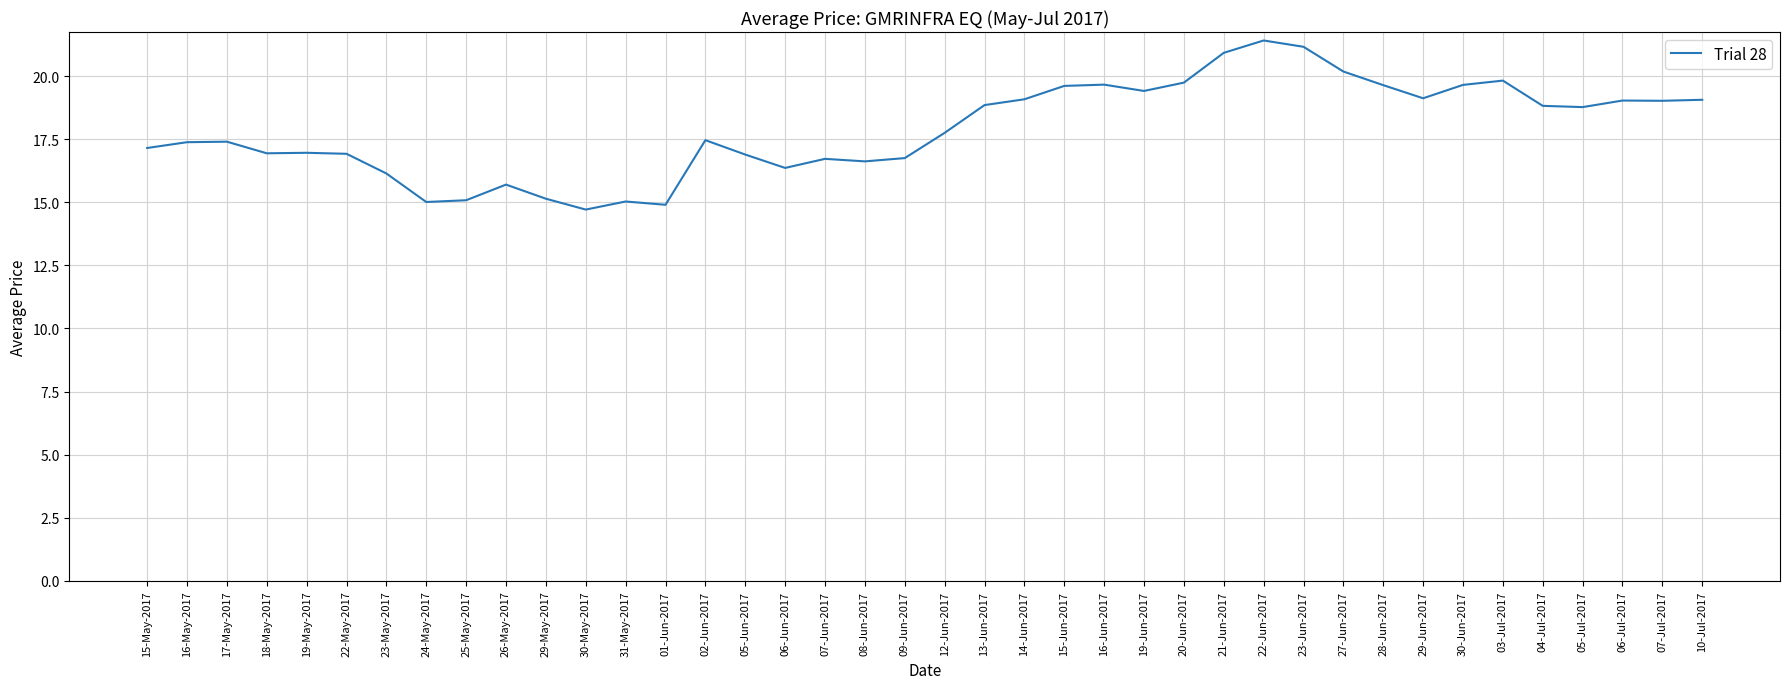

What is the ratio of the value at 15-Jun-2017 to the value at 19-Jun-2017?

1.0